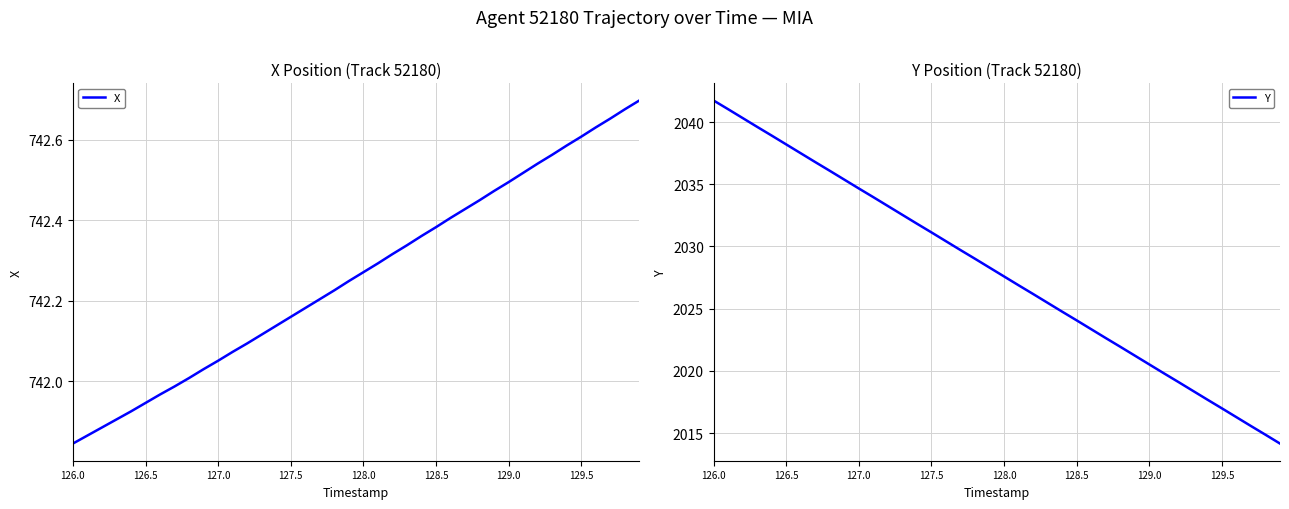

True or false: X has a value of 471.7 at 129.5.

False